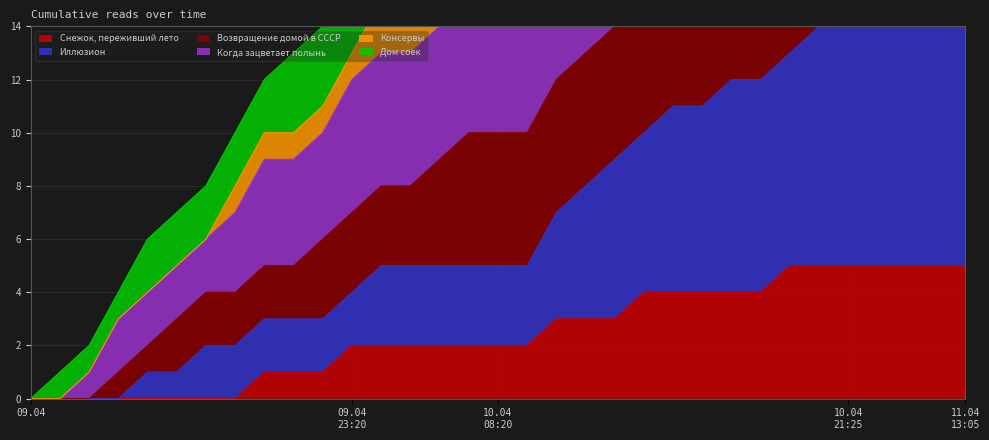

Does the chart have visible grid lines?

Yes